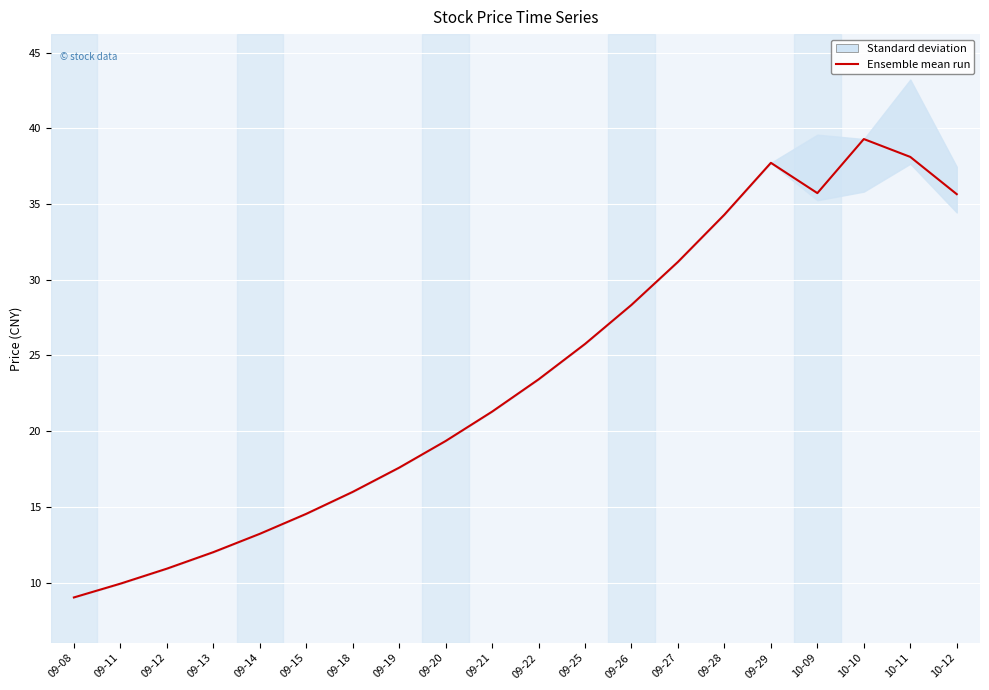

Where is the data nearest to the value 24?

09-22